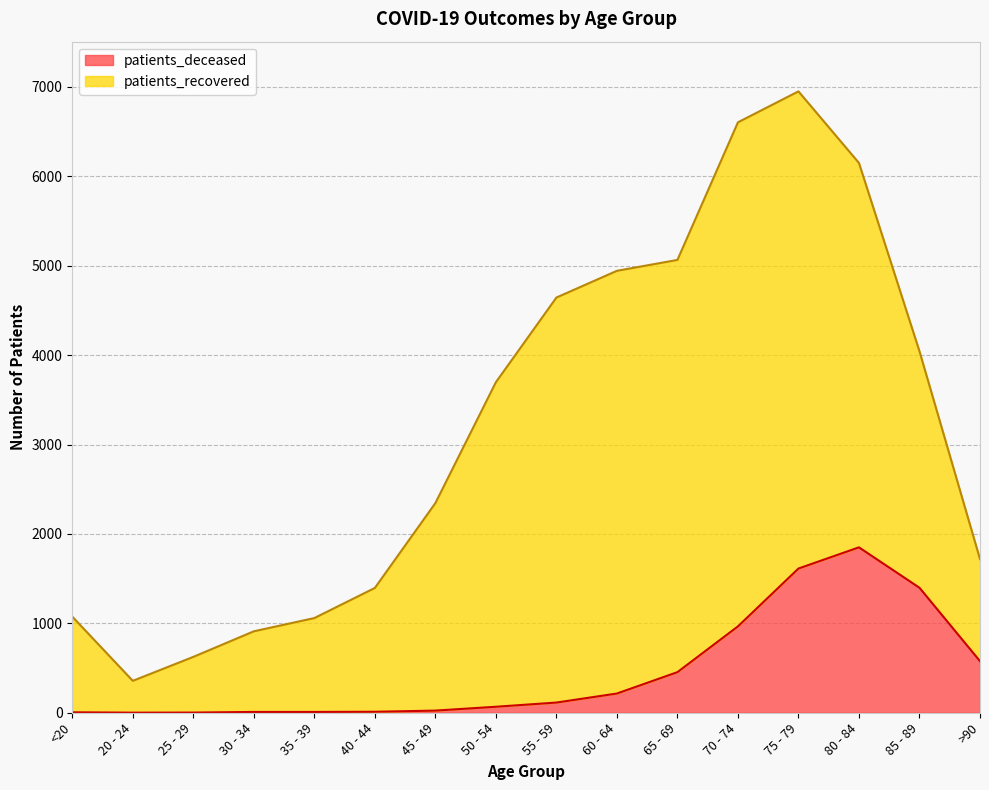

Which category has the lowest value across all series?

20 - 24